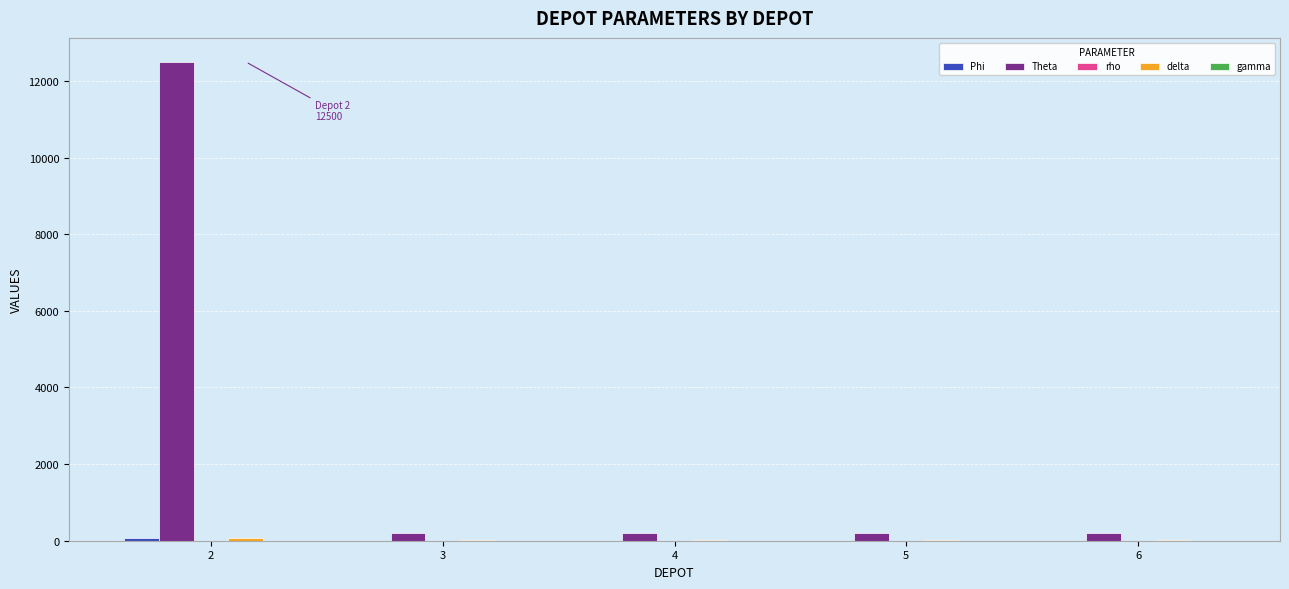

Which series has the largest total across all categories?

Theta